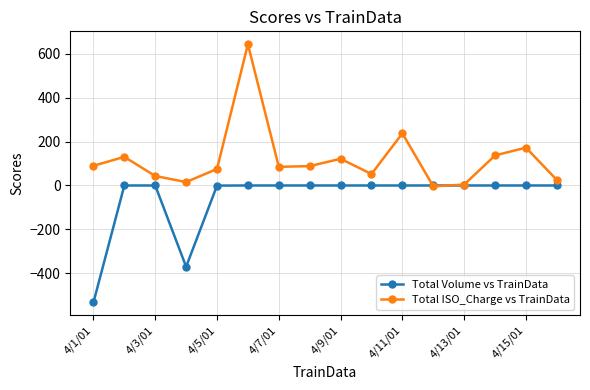

True or false: Total ISO_Charge vs TrainData has more than 0 points higher than both neighbors.

True